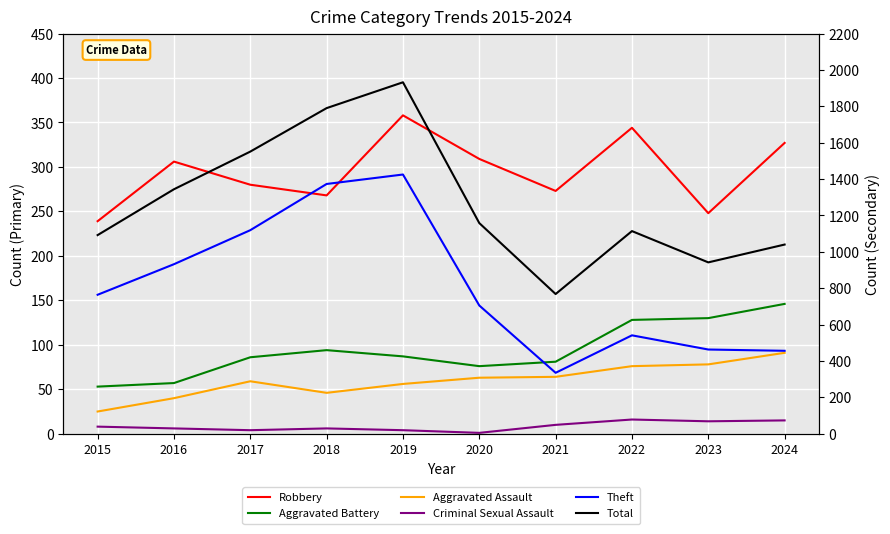

What is the value of the Aggravated Assault point at the 7th from the left?

64